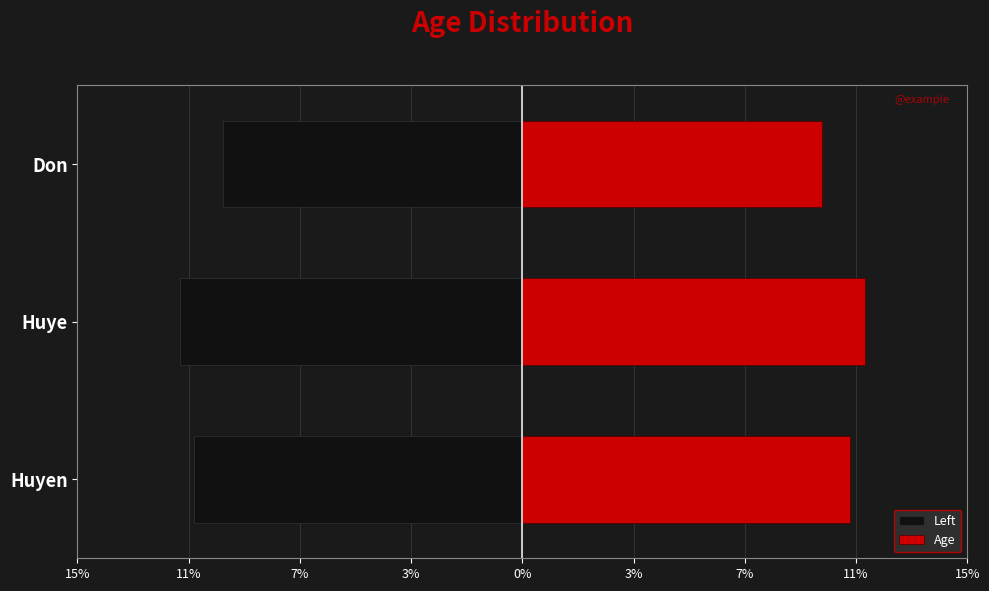

What is the difference between the Age values at Huyen and Huye?

0.5